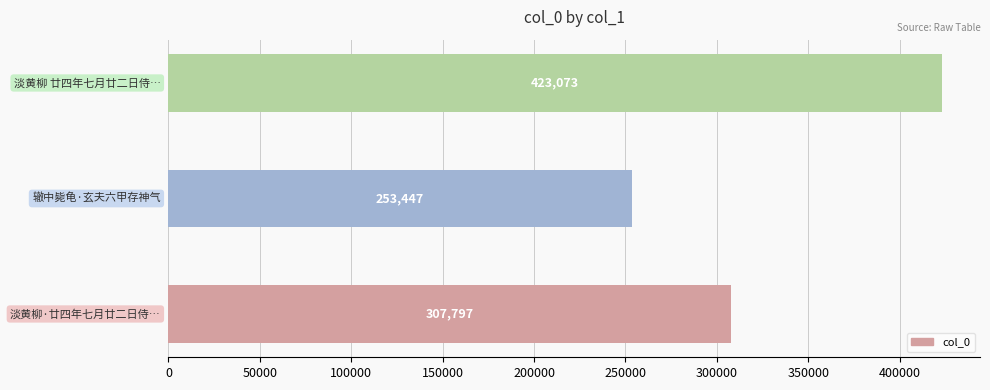

What is the sum of all values?

984317